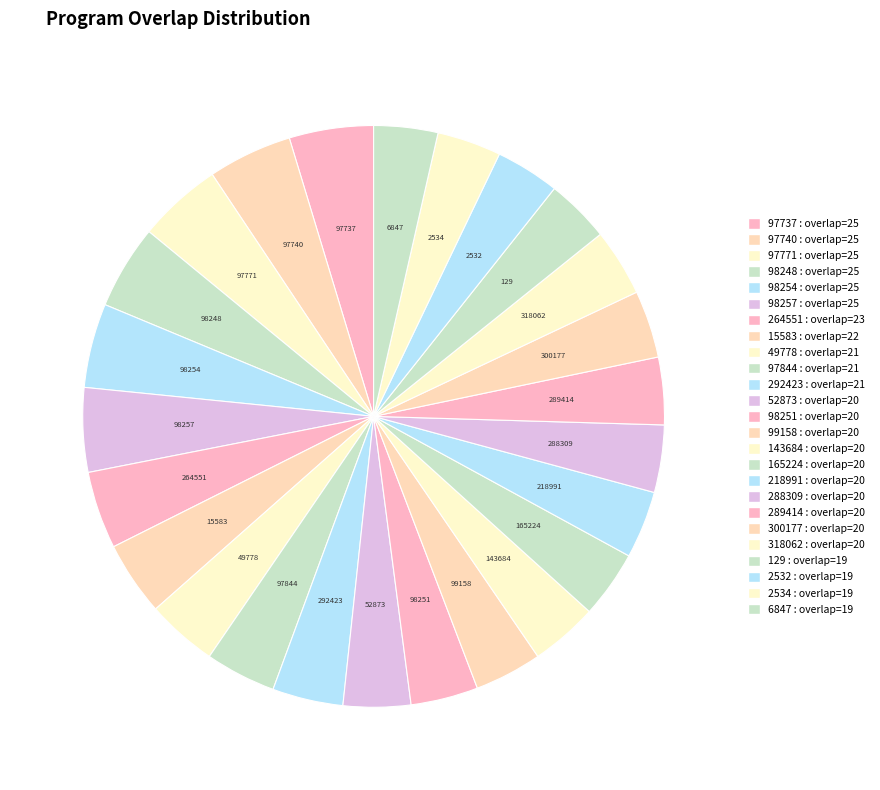

How many slices are in this pie chart?

25